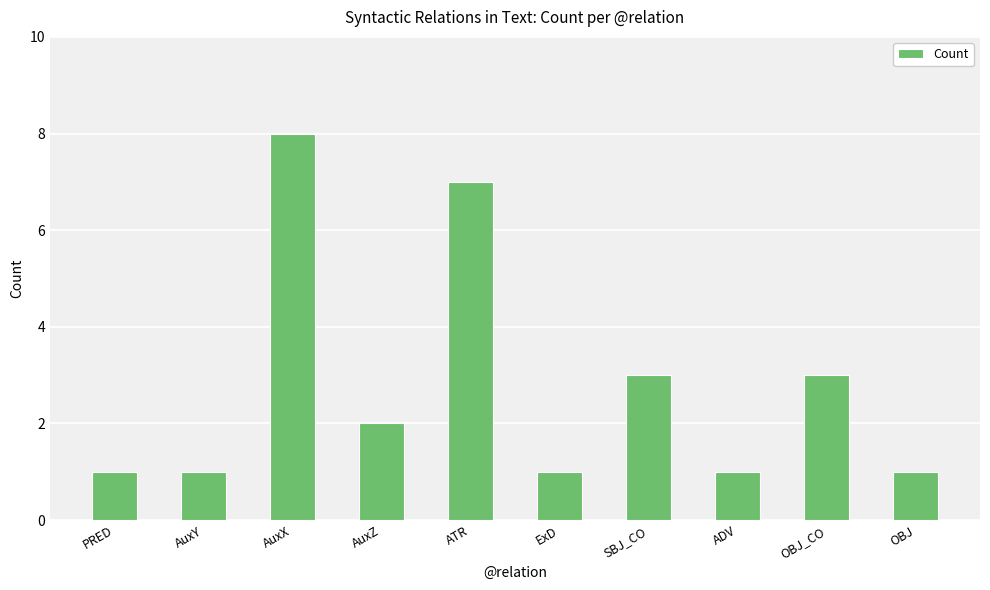

How many values are below 2?

5